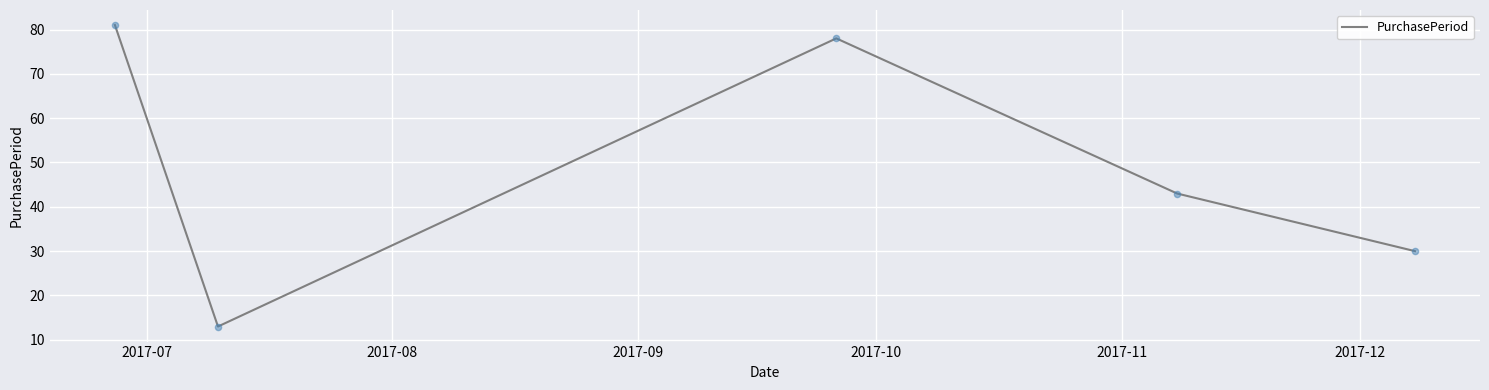

How many interior local peaks (higher than both neighbors) does the data have?

1